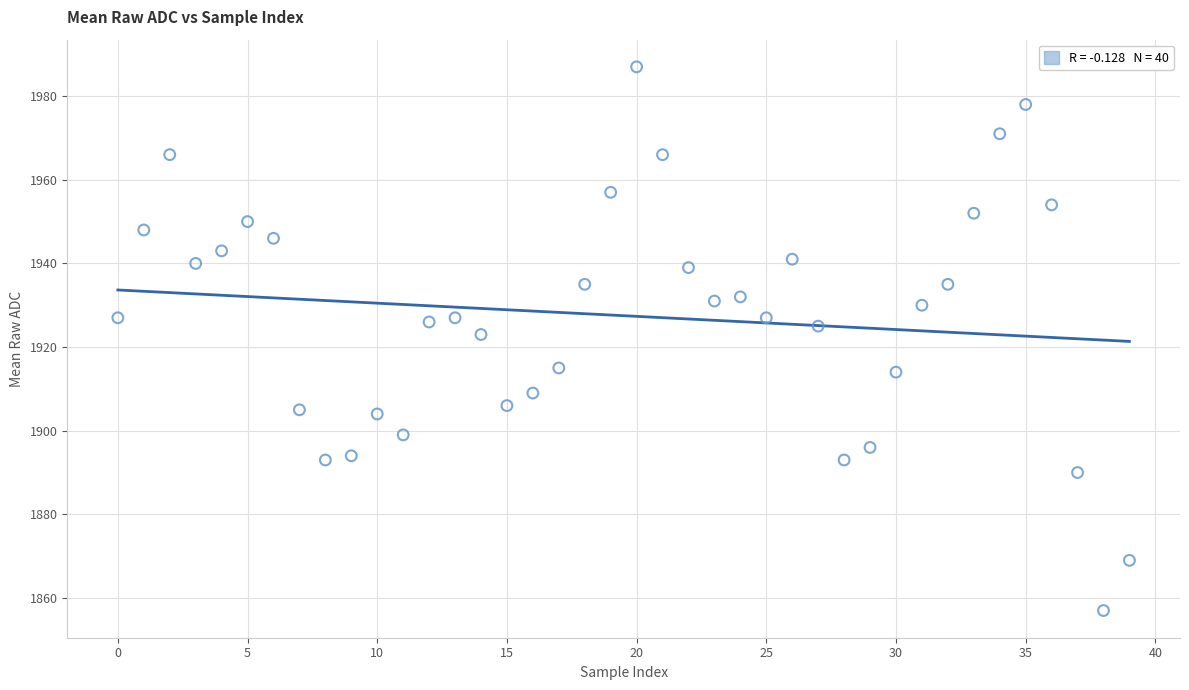

What is the range of Y values (max minus min)?

130